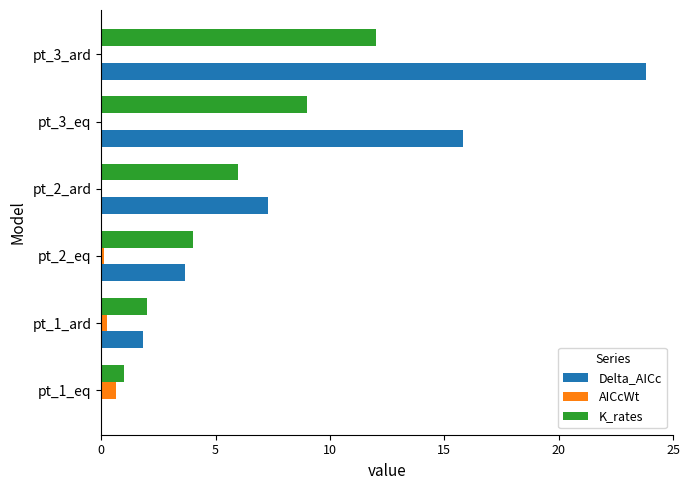

Which series changed the most between pt_2_eq and pt_3_eq?

Delta_AICc